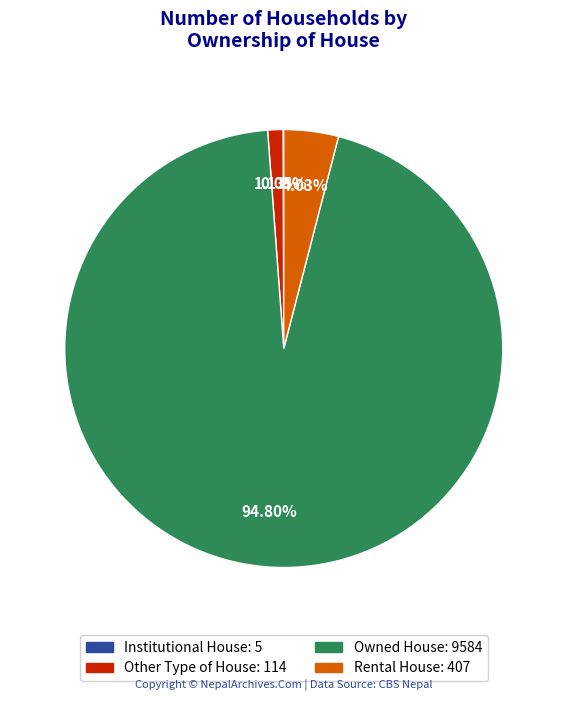

Which category has the biggest portion of the pie?

Owned House